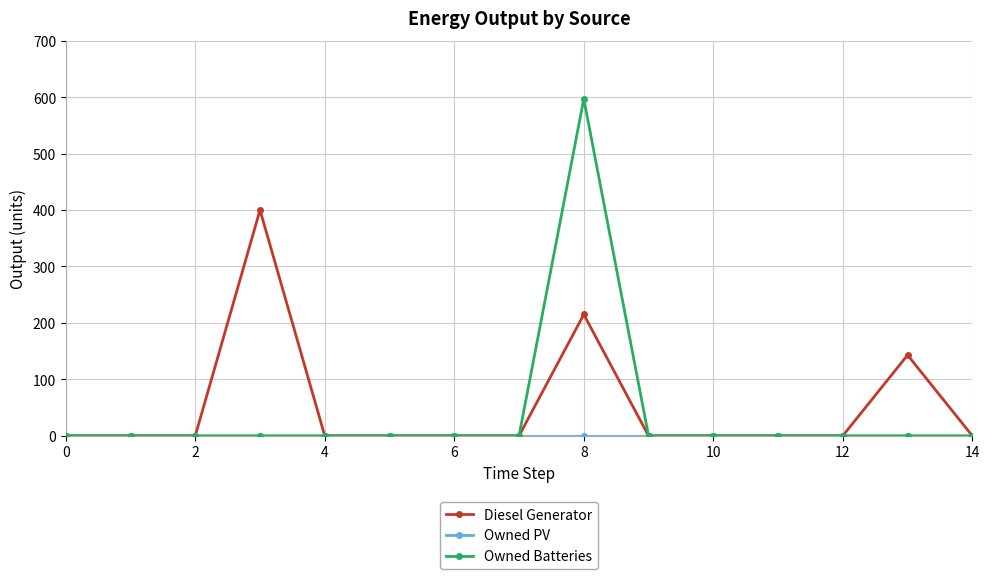

True or false: Diesel Generator has more than 0 interior local peaks.

True